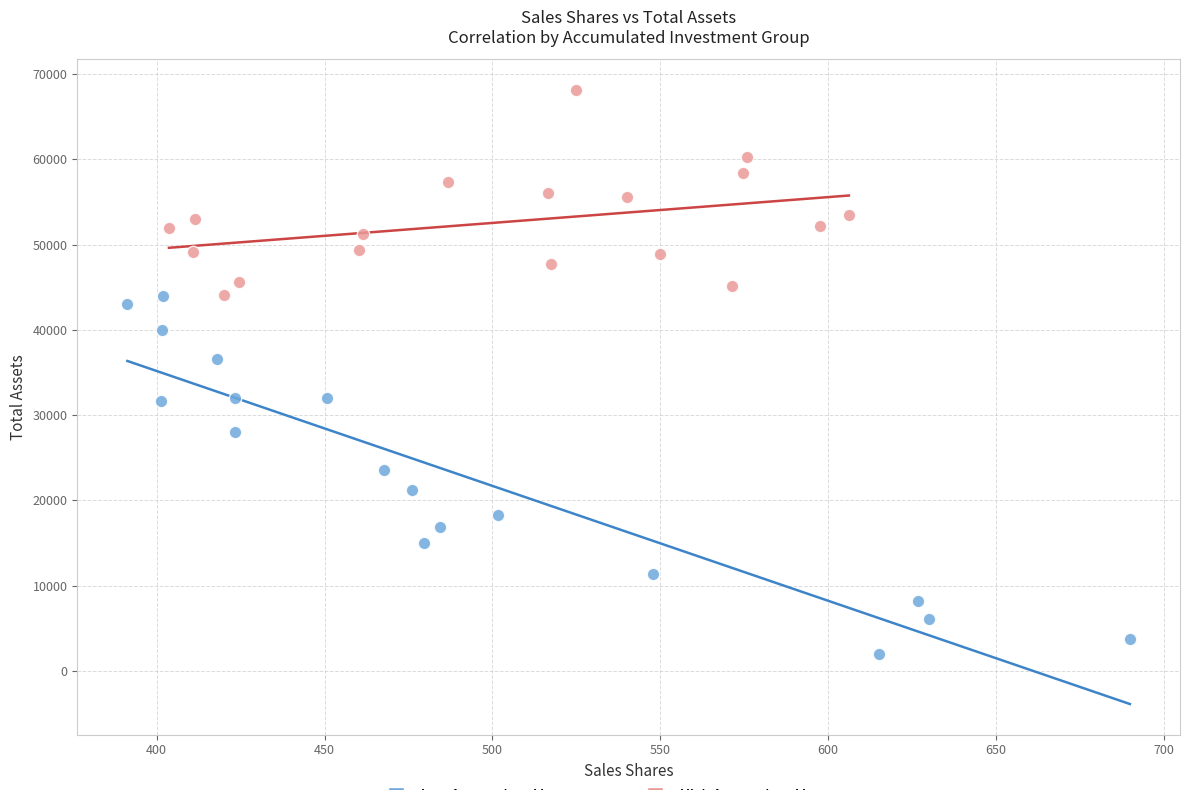

Which series has the widest spread of Y values?

Low Accumulated Investment